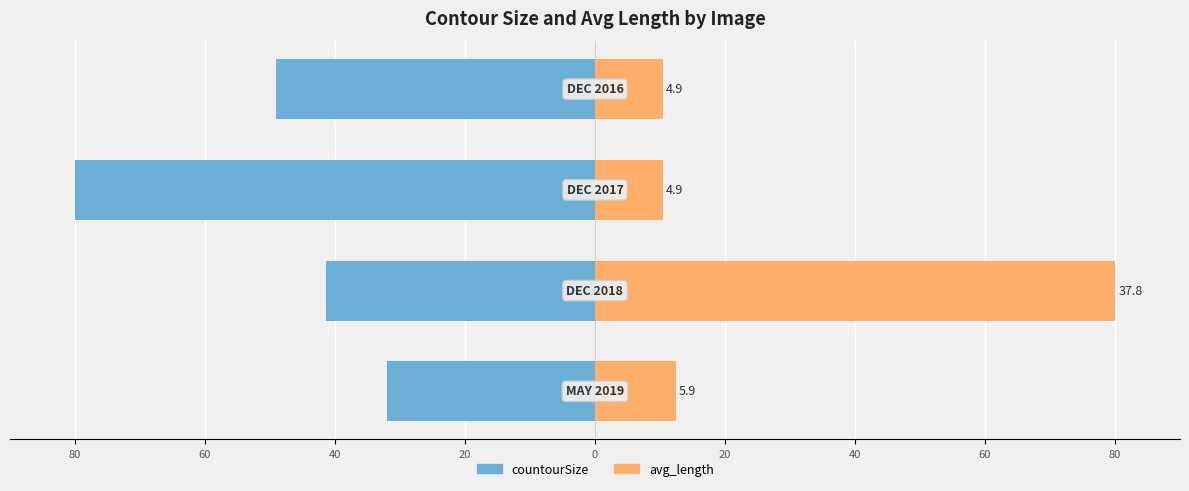

How many categories are shown in the chart?

4